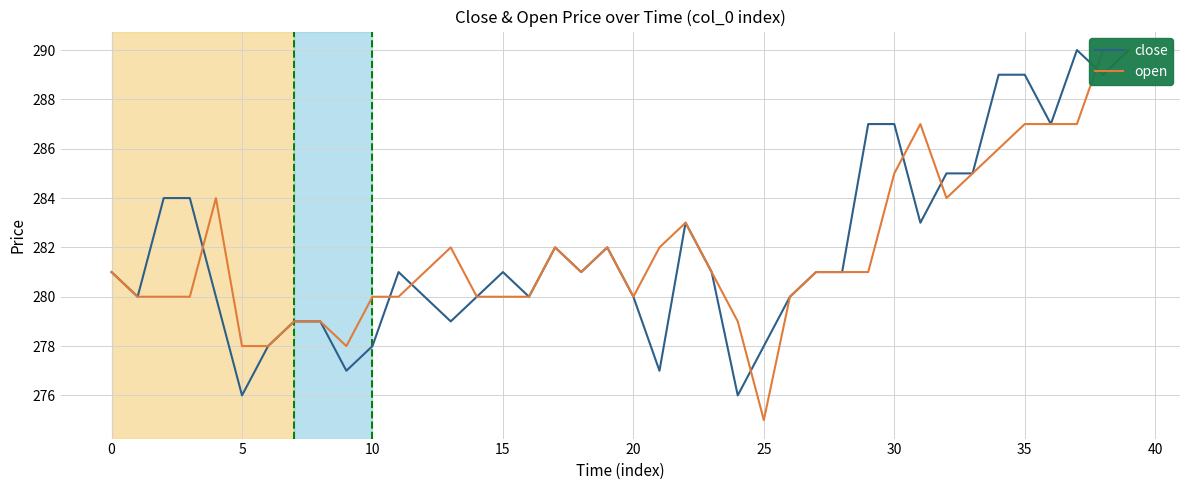

Does the chart have visible grid lines?

Yes